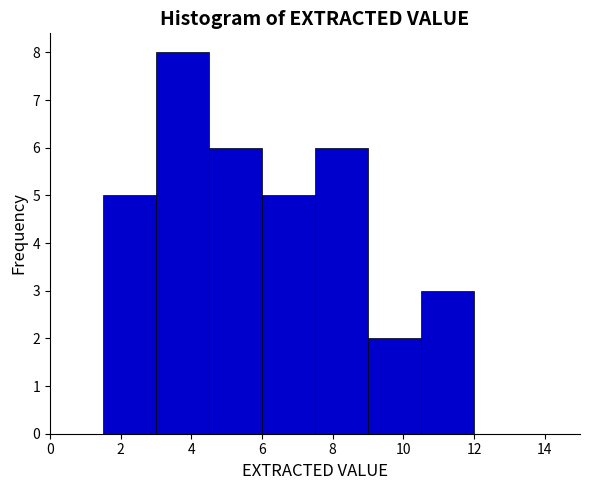

Reading left to right, list every bar in this chart as the range it spans on the x-axis followed by its height. Neither the bar edges nor the heights are printed on the chart, so give them approximately, as read against the axes.

0.0 to 1.5: 0
1.5 to 3.0: 5
3.0 to 4.5: 8
4.5 to 6.0: 6
6.0 to 7.5: 5
7.5 to 9.0: 6
9.0 to 10.5: 2
10.5 to 12.0: 3
12.0 to 13.5: 0
13.5 to 15.0: 0